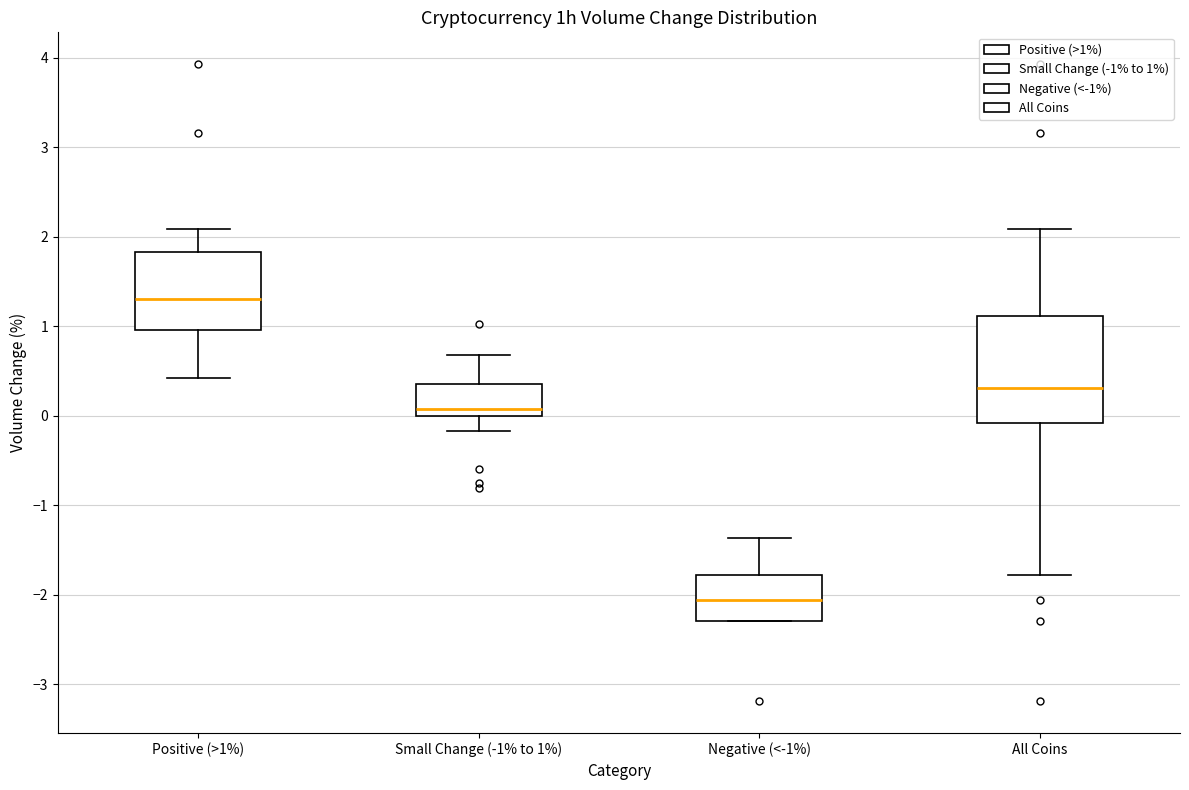

Reading left to right, transcribe this box plot: for each box, give where its median line is, the range the box spans, and where its two whiskers end, as read against the y-axis. The values are not printed on the chart, so give them approximately, as read against the axis.

Positive (>1%): median 1.3, box 1.0 to 1.8, whiskers 0.4 to 2.1
Small Change (-1% to 1%): median 0.1, box 0.0 to 0.4, whiskers -0.2 to 0.7
Negative (<-1%): median -2.1, box -2.3 to -1.8, whiskers -2.3 to -1.4
All Coins: median 0.3, box -0.1 to 1.1, whiskers -1.8 to 2.1